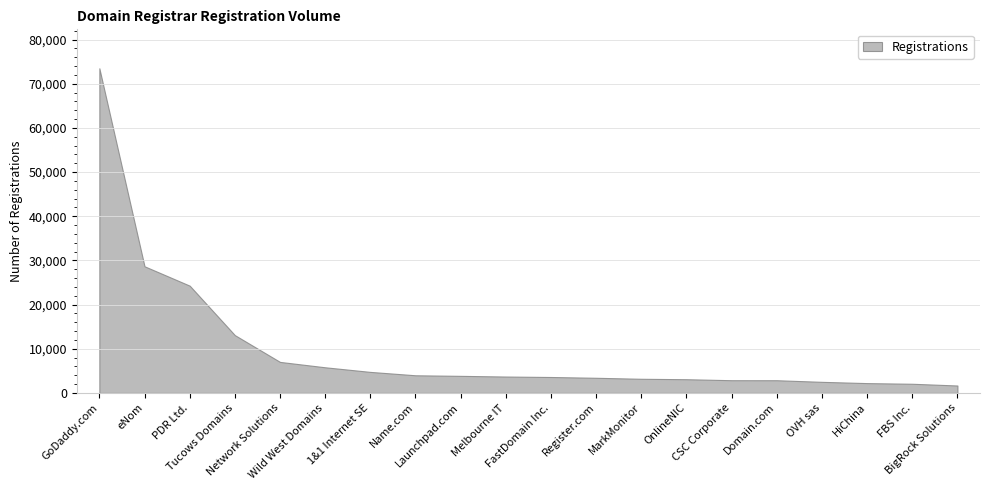

Reading left to right, list all the values displayed in this chart.

73497	28669	24285	13086	7023	5805	4761	3996	3866	3712	3607	3429	3204	3106	2879	2877	2511	2224	2076	1682